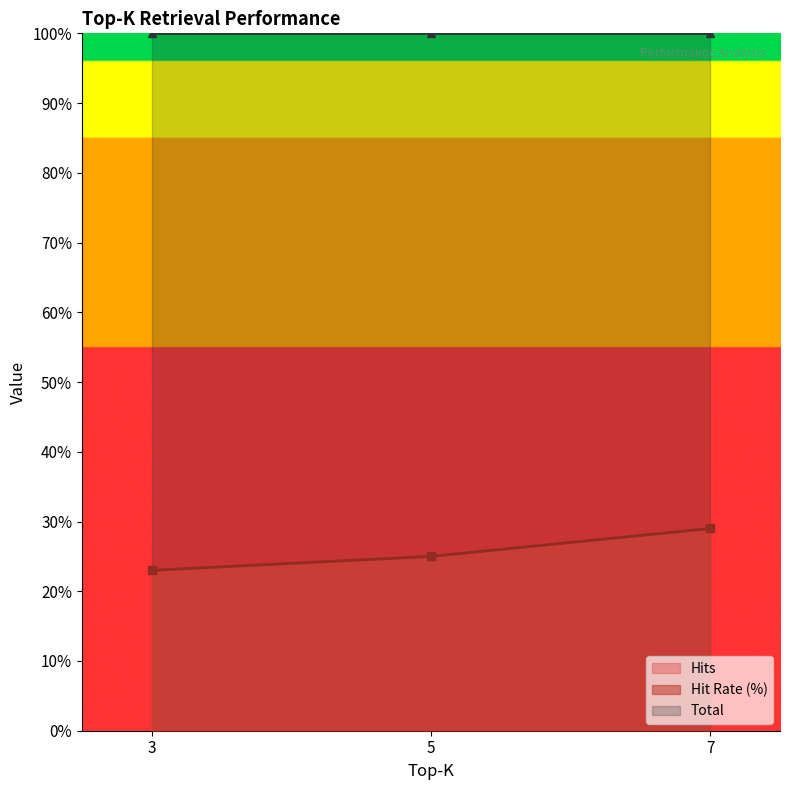

What is the smallest value displayed?

23